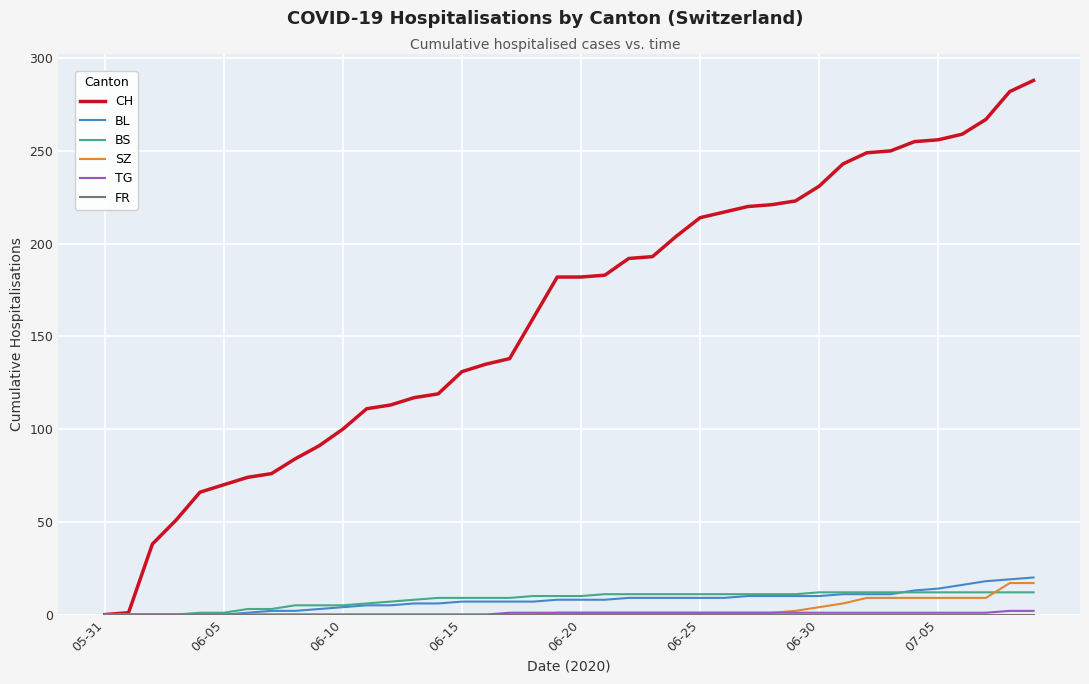

Is this an area chart (filled region under the line)?

No